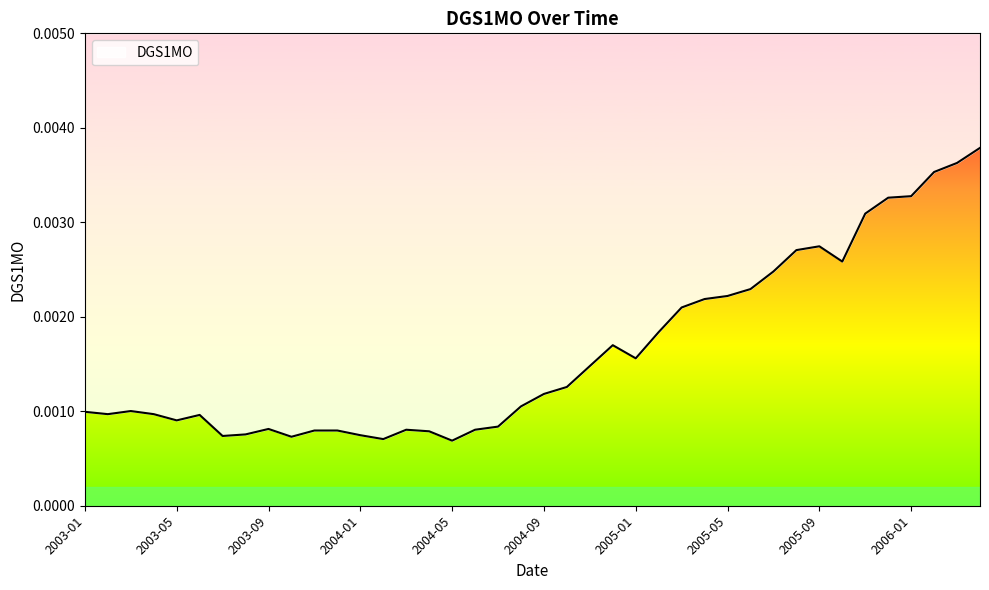

How many data points does each series have?

40